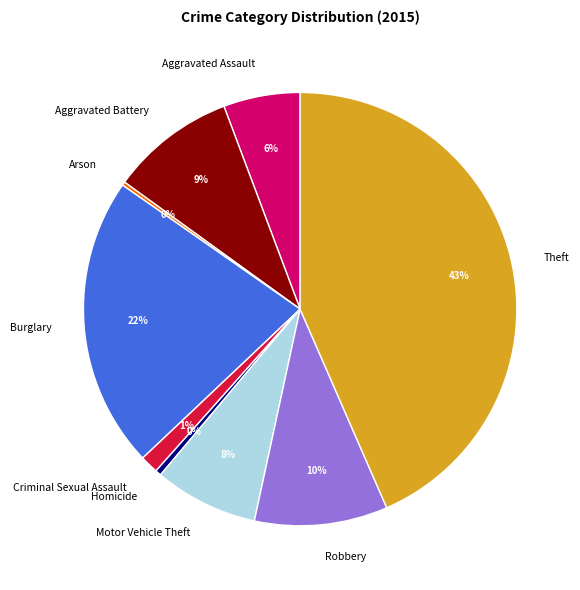

To the nearest percent, what is the difference between the Burglary and Motor Vehicle Theft slice percentages?

14%